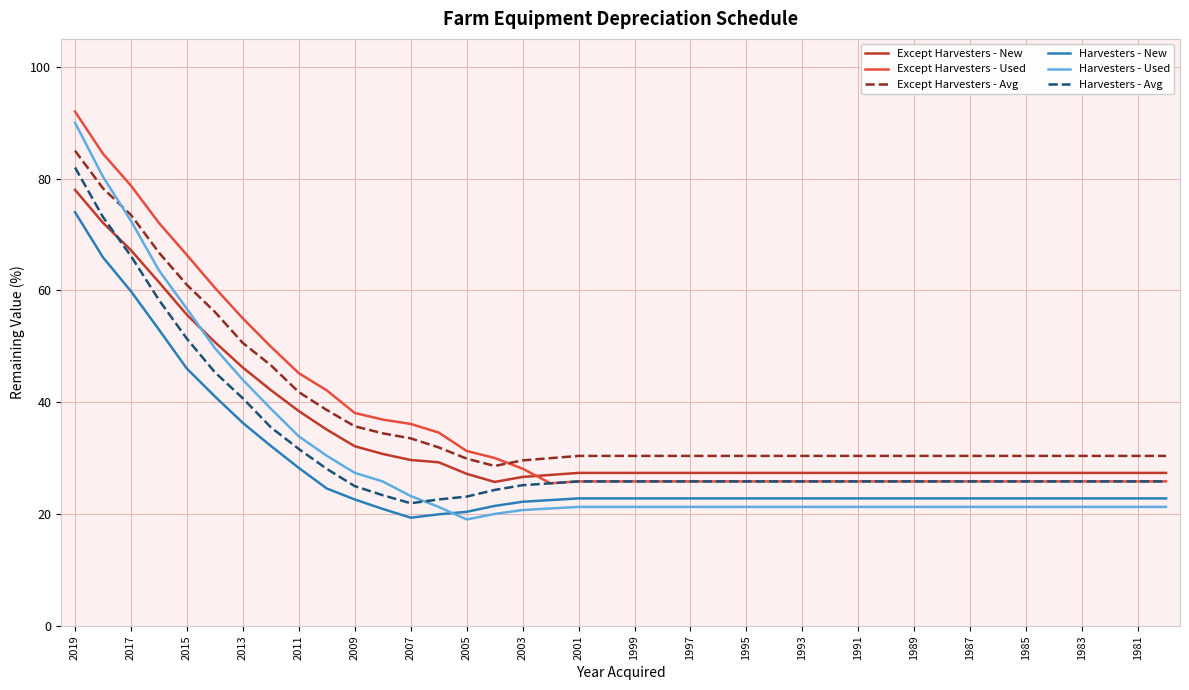

What is the maximum value shown in the chart?

92.0